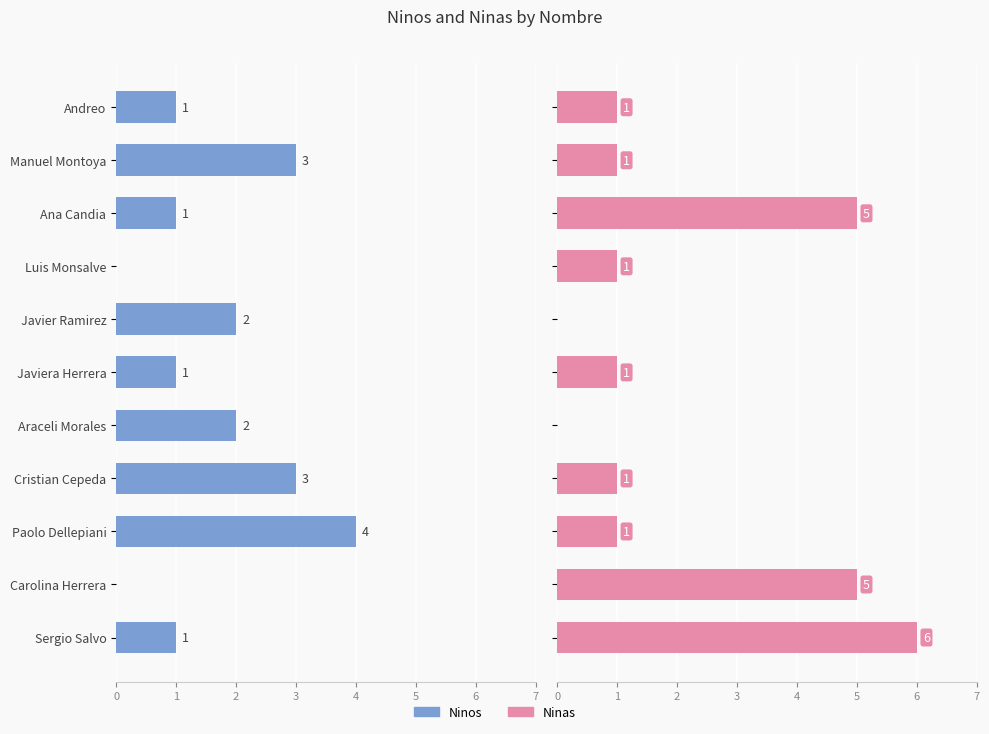

True or false: Ninos has a value of 0 at Luis Monsalve.

True